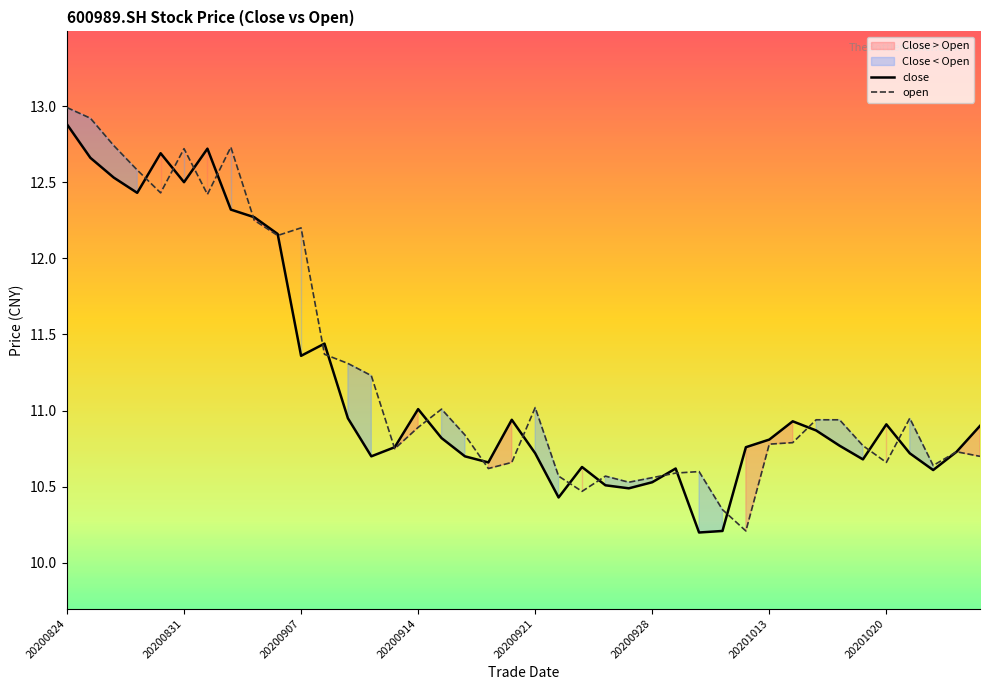

How many times do close and open cross each other?

20